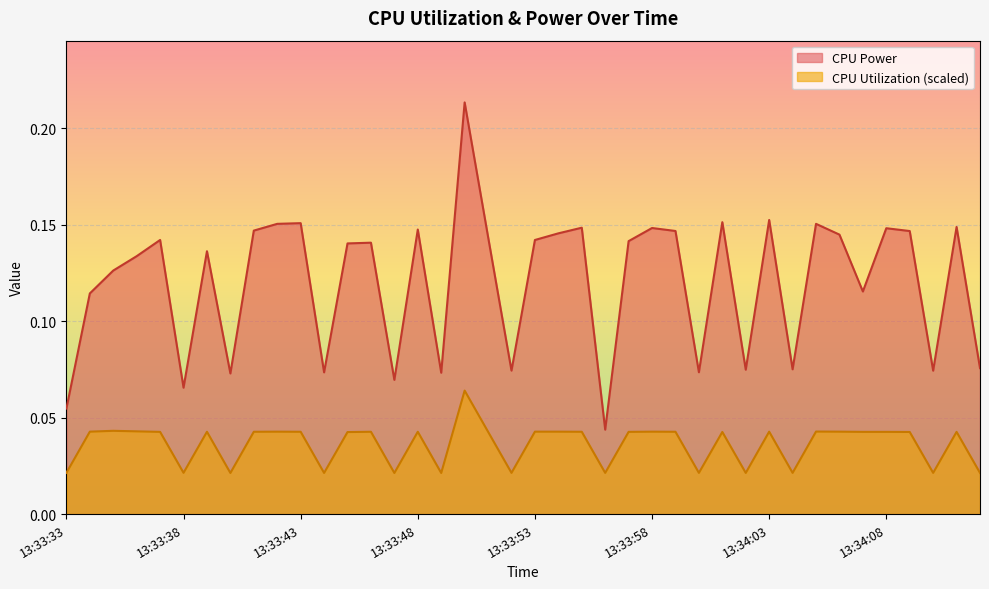

In CPU Power, how many points are lower than both neighbors (excluding endpoints)?

12